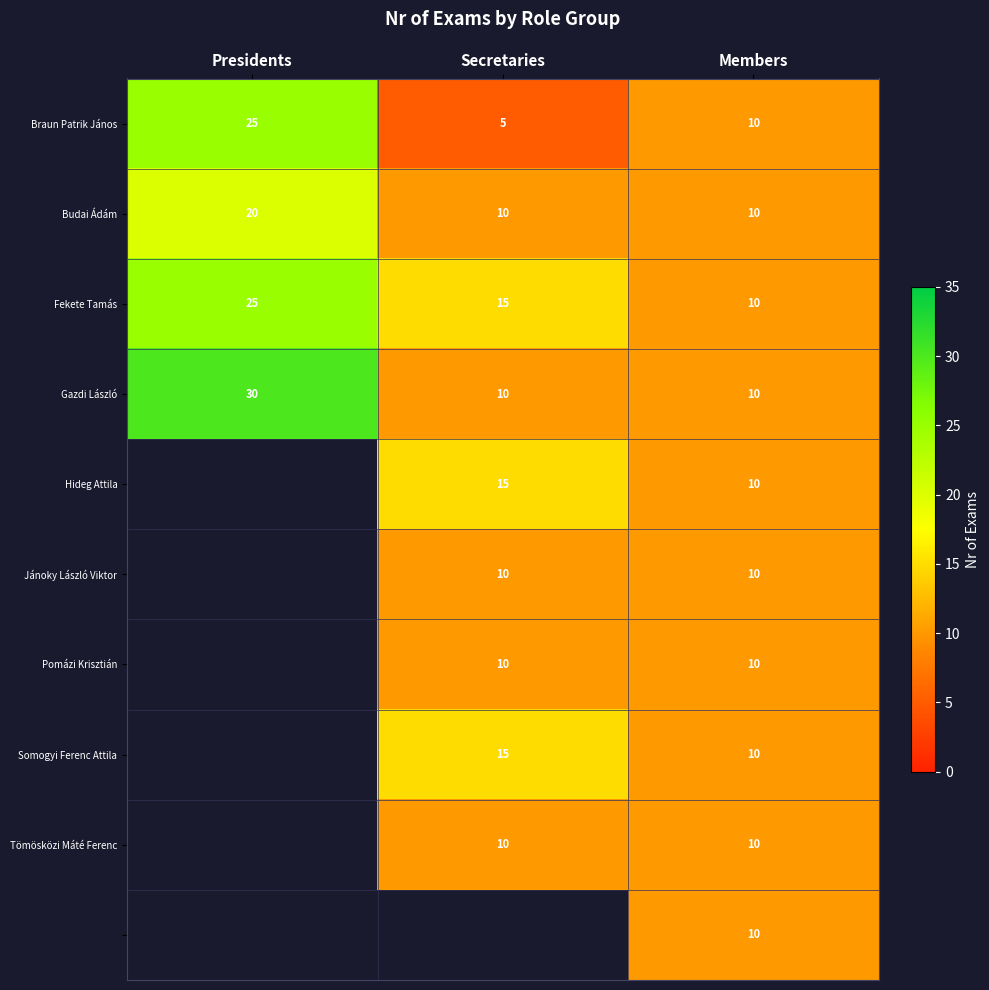

The value of Budai Ádám at Presidents is 20. True or false?

True